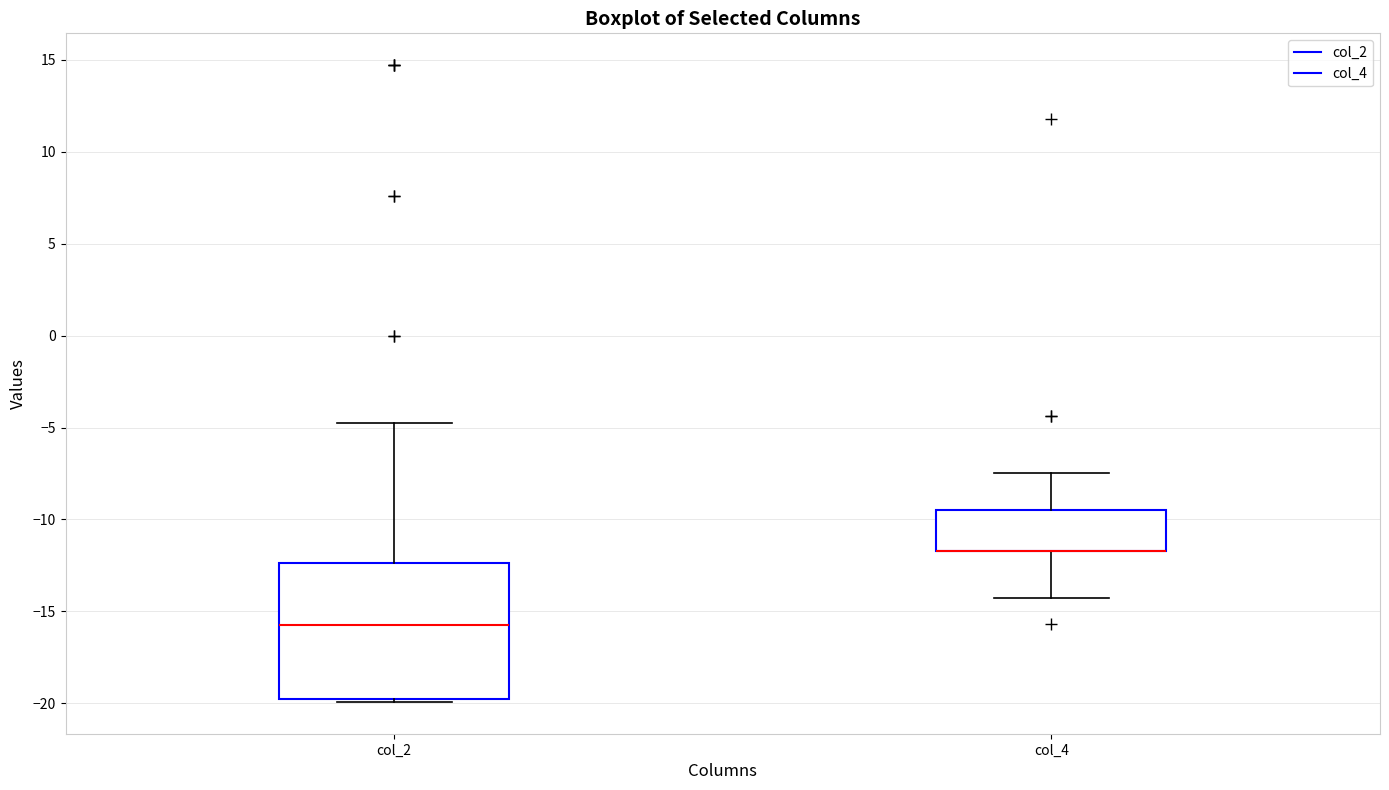

Where is the lower edge of the box for col_2 on the y-axis? The values are not printed on the chart, so give them approximately, as read against the axis.

-19.5